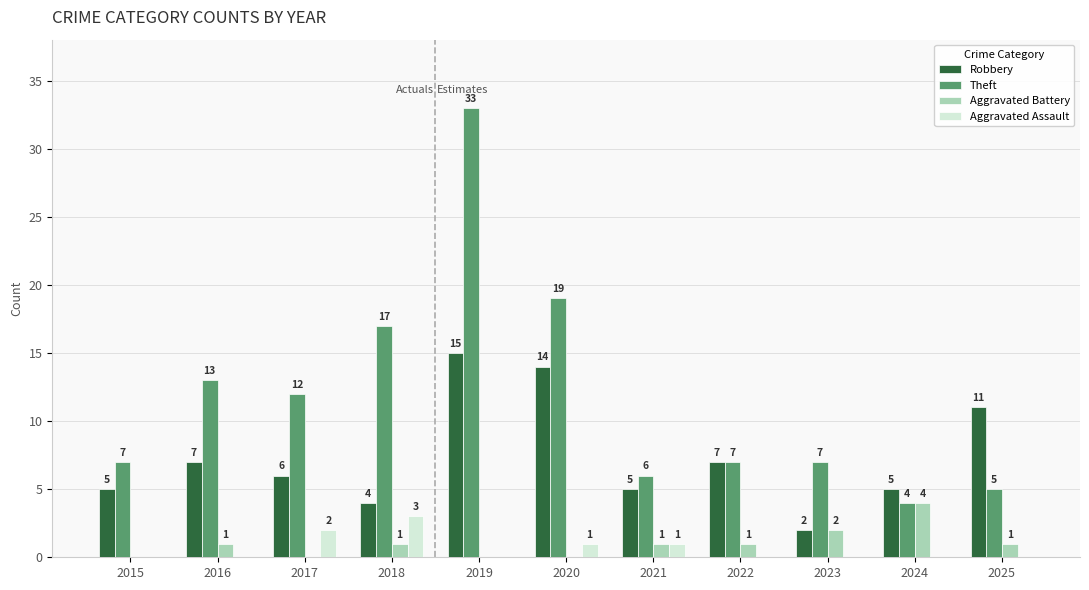

The value of Theft at 2018 is 17. True or false?

True